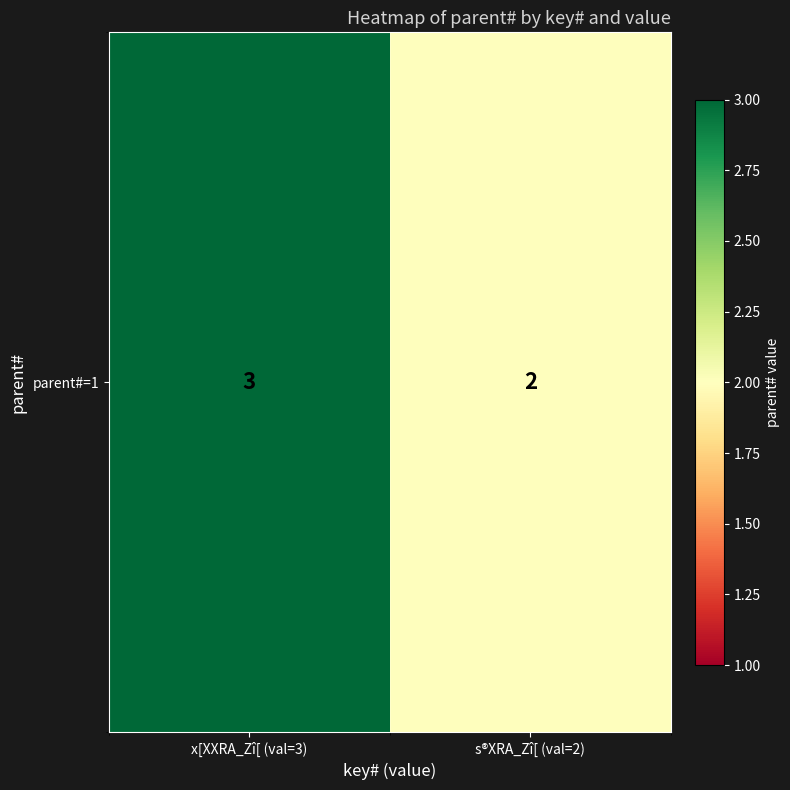

What is the difference between the maximum and minimum values?

1